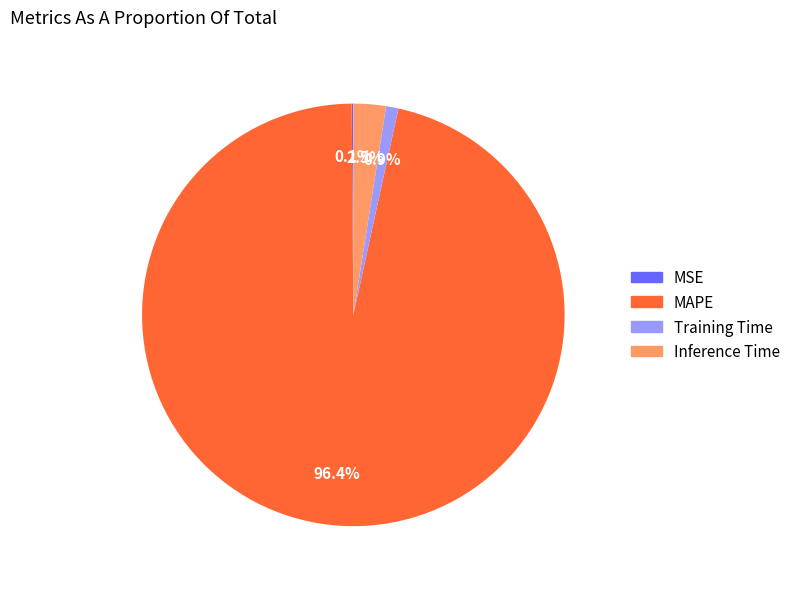

Which slice represents more than half of the pie?

MAPE